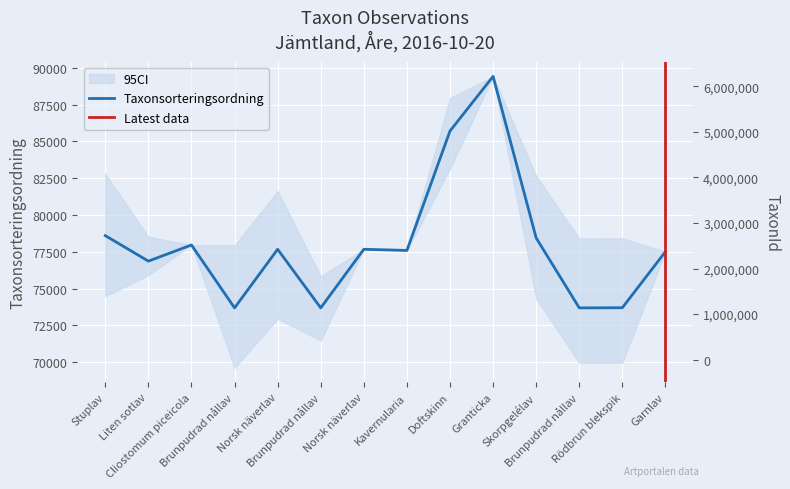

Does the chart display data point markers on the line(s)?

No